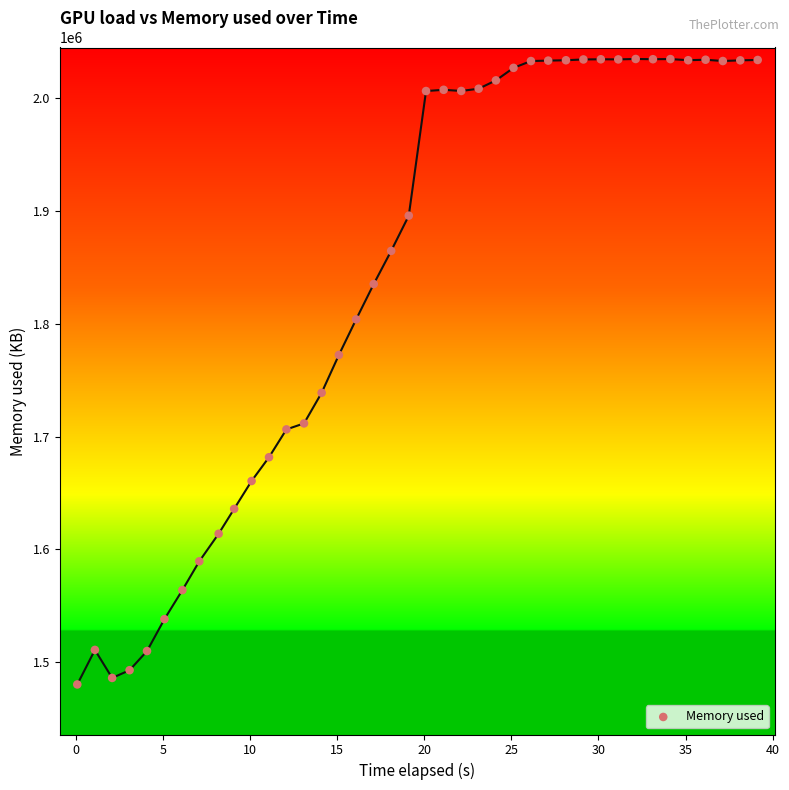

What is the range of Y values (max minus min)?

554784